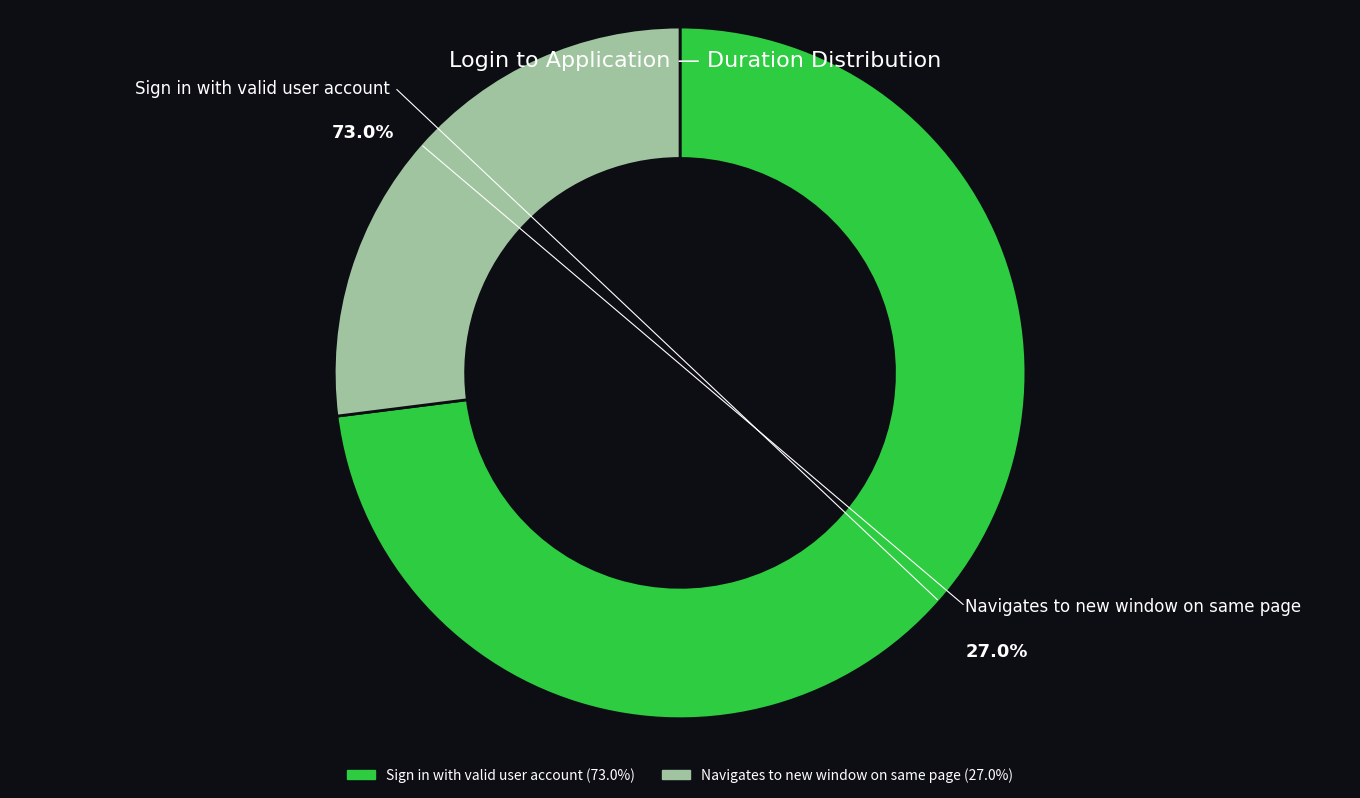

To the nearest percent, what is the combined percentage of Navigates to new window on same page and Sign in with valid user account?

100%